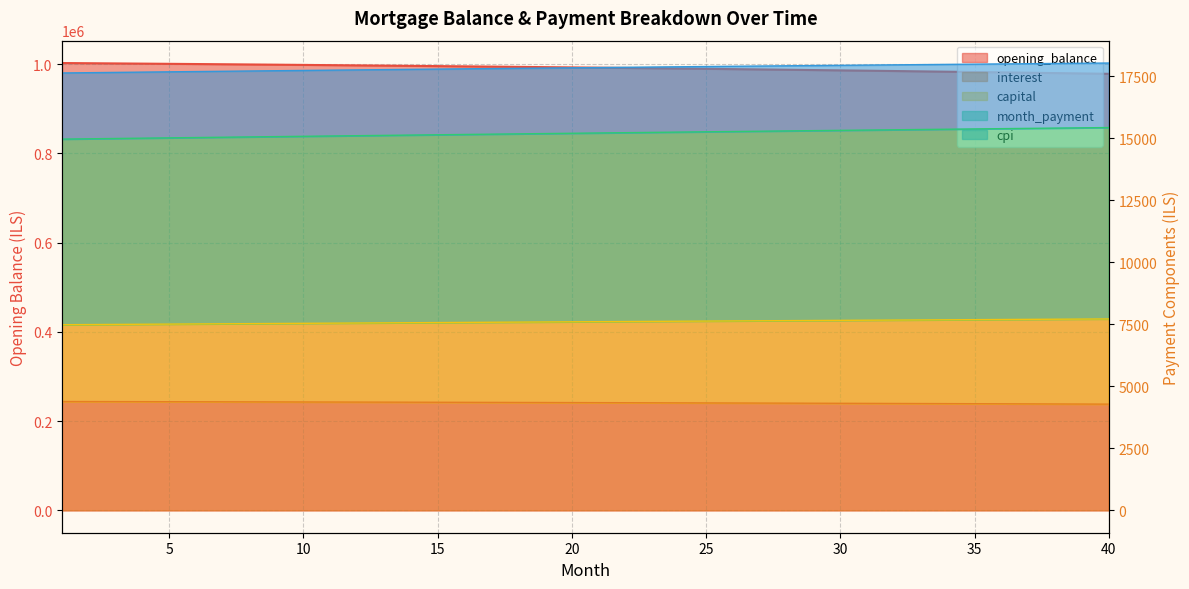

True or false: month_payment has a value of 14962.6 at 1.

True